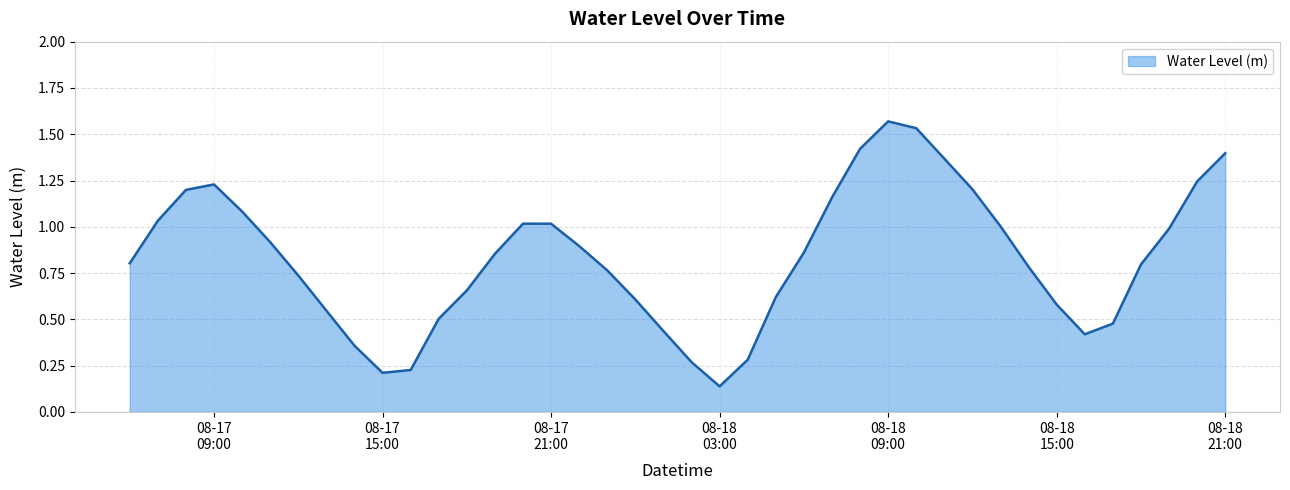

Reading left to right, extract all data points from this chart.

0.8	1.0	1.2	1.2	1.1	0.9	0.7	0.5	0.4	0.2	0.2	0.5	0.7	0.9	1.0	1.0	0.9	0.8	0.6	0.4	0.3	0.1	0.3	0.6	0.9	1.2	1.4	1.6	1.5	1.4	1.2	1.0	0.8	0.6	0.4	0.5	0.8	1.0	1.2	1.4